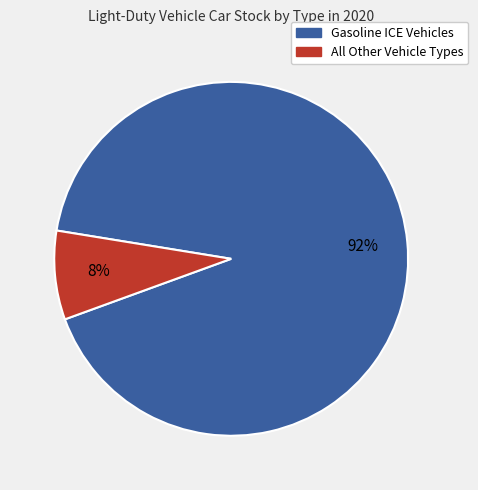

Is it true that All Other Vehicle Types is 8% of the pie?

True